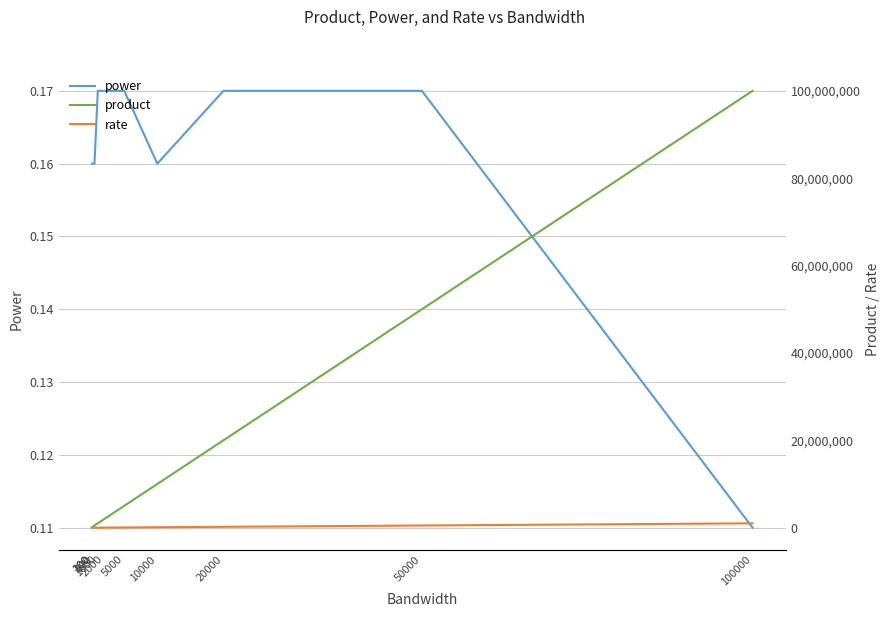

True or false: product and rate intersect in this chart.

False